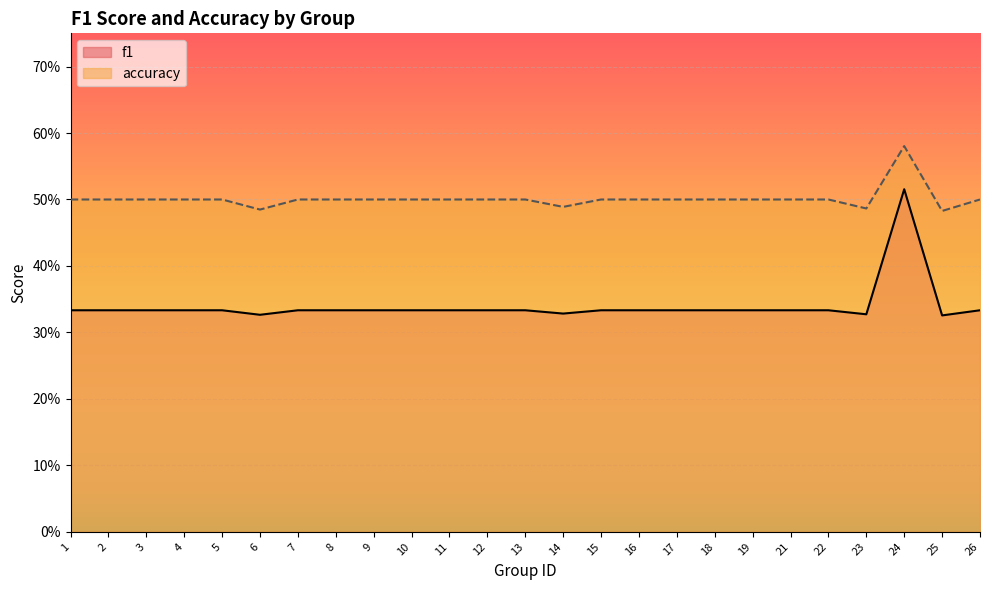

Reading left to right, extract all data points from this chart.

f1: 0.3	0.3	0.3	0.3	0.3	0.3	0.3	0.3	0.3	0.3	0.3	0.3	0.3	0.3	0.3	0.3	0.3	0.3	0.3	0.3	0.3	0.3	0.5	0.3	0.3
accuracy: 0.5	0.5	0.5	0.5	0.5	0.5	0.5	0.5	0.5	0.5	0.5	0.5	0.5	0.5	0.5	0.5	0.5	0.5	0.5	0.5	0.5	0.5	0.6	0.5	0.5